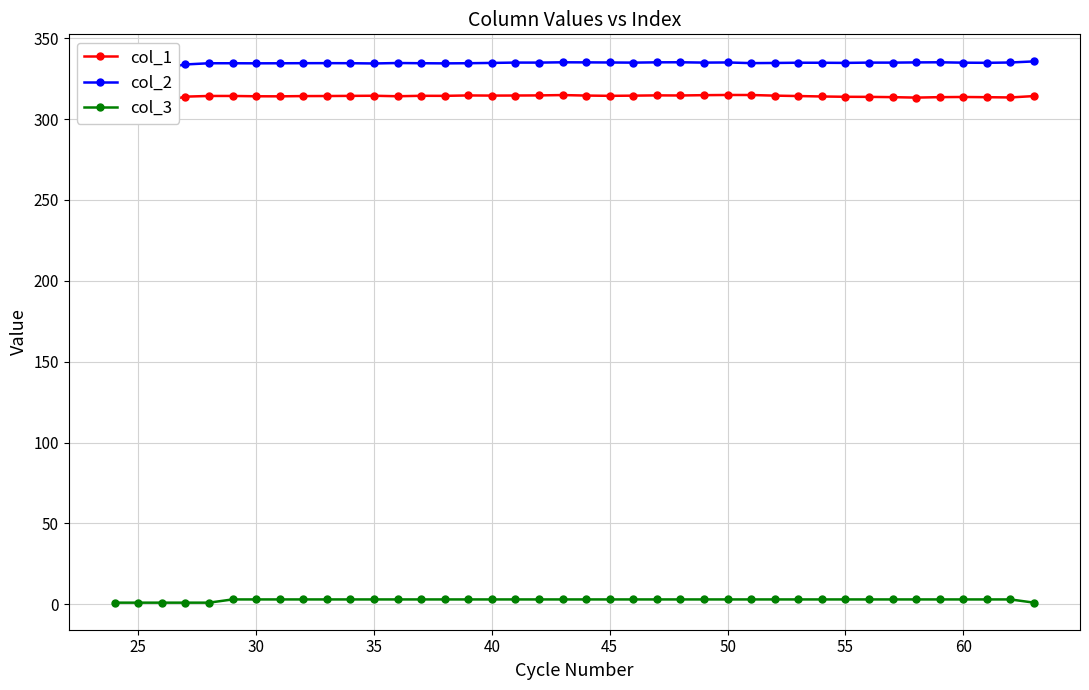

How many values in the col_3 series are below 3?

6